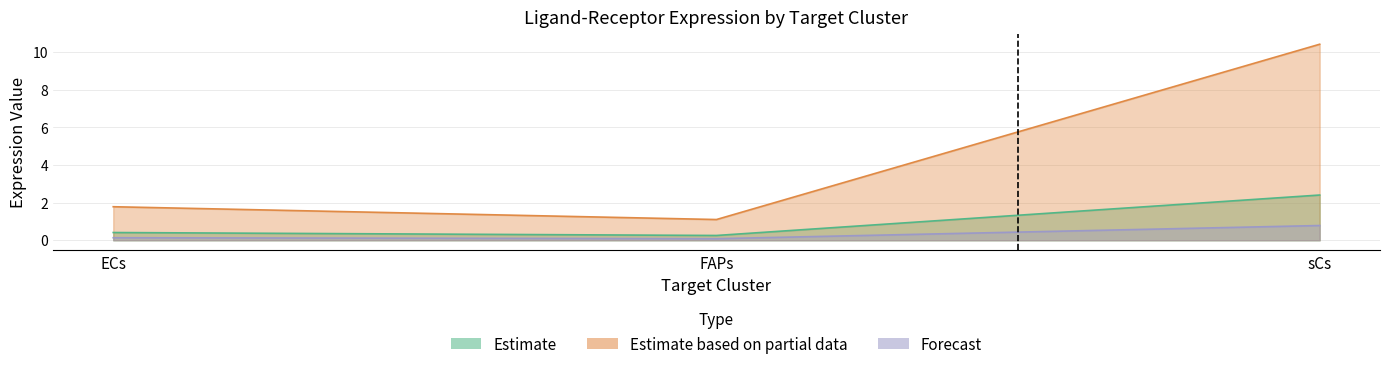

What is the minimum value for Receptor average expression value?

0.3